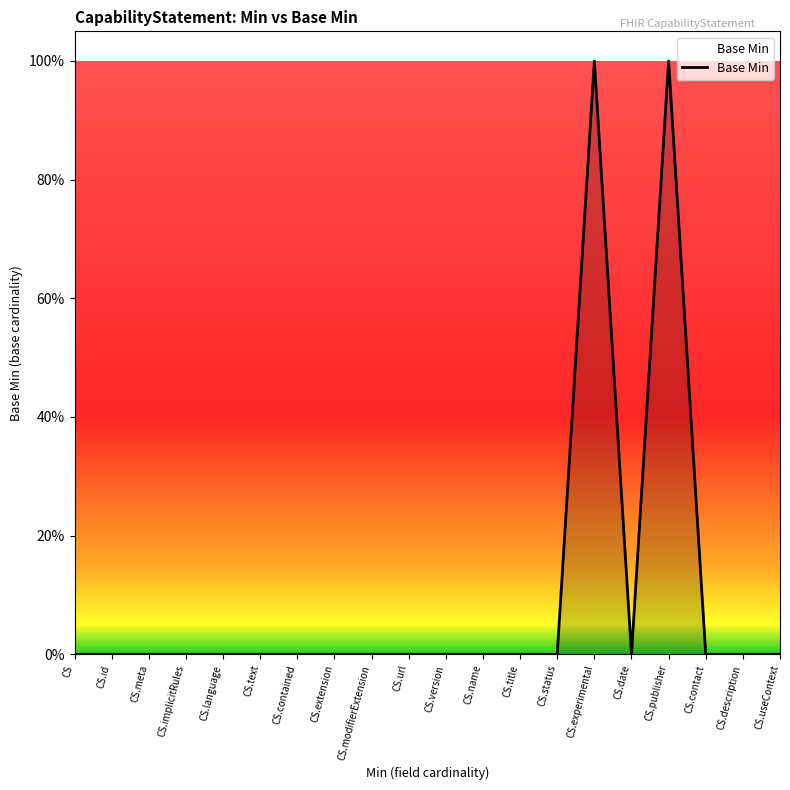

Does the chart have visible grid lines?

No